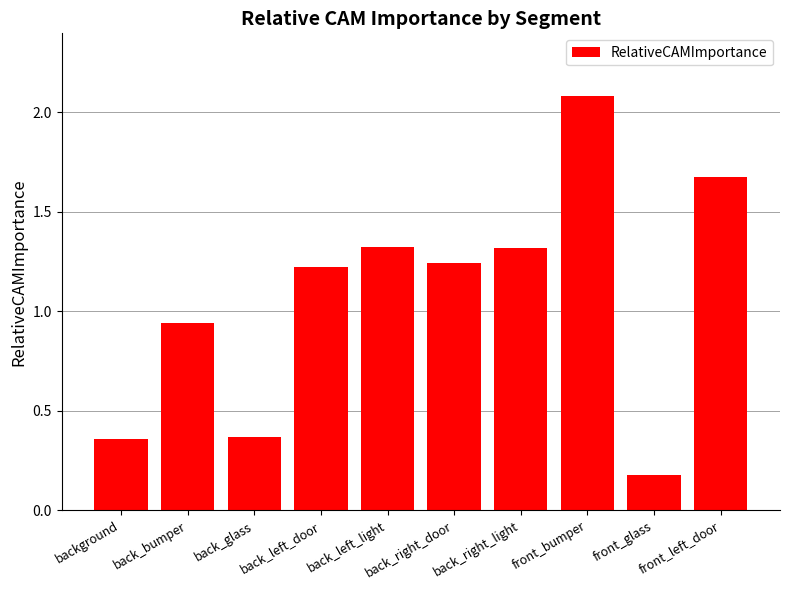

How many data points are above 1?

6